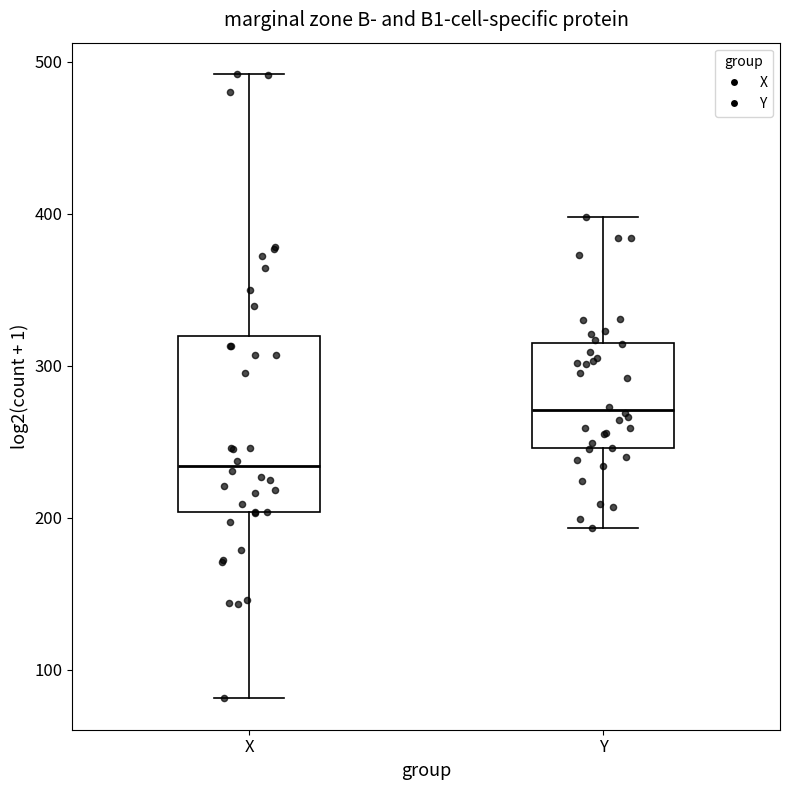

Reading left to right, transcribe this box plot: for each box, give where its median line is, the range the box spans, and where its two whiskers end, as read against the y-axis. The values are not printed on the chart, so give them approximately, as read against the axis.

X: median 230, box 200 to 320, whiskers 80 to 490
Y: median 270, box 250 to 310, whiskers 190 to 400